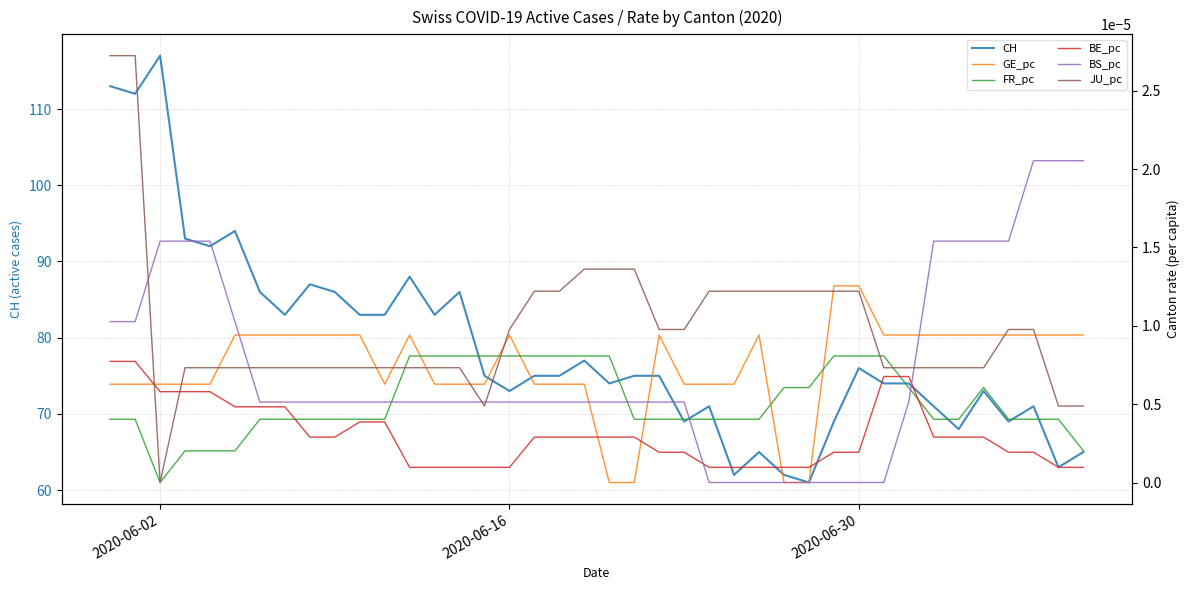

Reading right to left, transcribe all the data shown in this chart.

CH: 65.0	63.0	71.0	69.0	73.0	68.0	71.0	74.0	74.0	76.0	69.0	61.0	62.0	65.0	62.0	71.0	69.0	75.0	75.0	74.0	77.0	75.0	75.0	73.0	75.0	86.0	83.0	88.0	83.0	83.0	86.0	87.0	83.0	86.0	94.0	92.0	93.0	117.0	112.0	113.0
GE_pc: 0.0	0.0	0.0	0.0	0.0	0.0	0.0	0.0	0.0	0.0	0.0	0.0	0.0	0.0	0.0	0.0	0.0	0.0	0.0	0.0	0.0	0.0	0.0	0.0	0.0	0.0	0.0	0.0	0.0	0.0	0.0	0.0	0.0	0.0	0.0	0.0	0.0	0.0	0.0	0.0
FR_pc: 0.0	0.0	0.0	0.0	0.0	0.0	0.0	0.0	0.0	0.0	0.0	0.0	0.0	0.0	0.0	0.0	0.0	0.0	0.0	0.0	0.0	0.0	0.0	0.0	0.0	0.0	0.0	0.0	0.0	0.0	0.0	0.0	0.0	0.0	0.0	0.0	0.0	0.0	0.0	0.0
BE_pc: 0.0	0.0	0.0	0.0	0.0	0.0	0.0	0.0	0.0	0.0	0.0	0.0	0.0	0.0	0.0	0.0	0.0	0.0	0.0	0.0	0.0	0.0	0.0	0.0	0.0	0.0	0.0	0.0	0.0	0.0	0.0	0.0	0.0	0.0	0.0	0.0	0.0	0.0	0.0	0.0
BS_pc: 0.0	0.0	0.0	0.0	0.0	0.0	0.0	0.0	0.0	0.0	0.0	0.0	0.0	0.0	0.0	0.0	0.0	0.0	0.0	0.0	0.0	0.0	0.0	0.0	0.0	0.0	0.0	0.0	0.0	0.0	0.0	0.0	0.0	0.0	0.0	0.0	0.0	0.0	0.0	0.0
JU_pc: 0.0	0.0	0.0	0.0	0.0	0.0	0.0	0.0	0.0	0.0	0.0	0.0	0.0	0.0	0.0	0.0	0.0	0.0	0.0	0.0	0.0	0.0	0.0	0.0	0.0	0.0	0.0	0.0	0.0	0.0	0.0	0.0	0.0	0.0	0.0	0.0	0.0	0.0	0.0	0.0